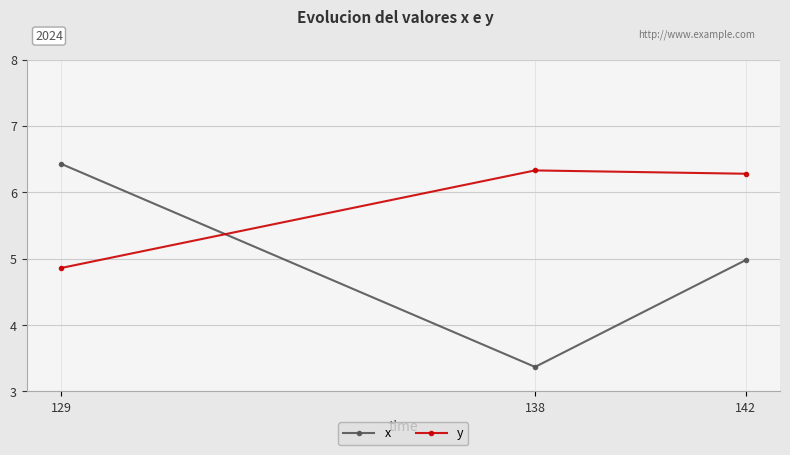

How many y values are between 4 and 6?

1